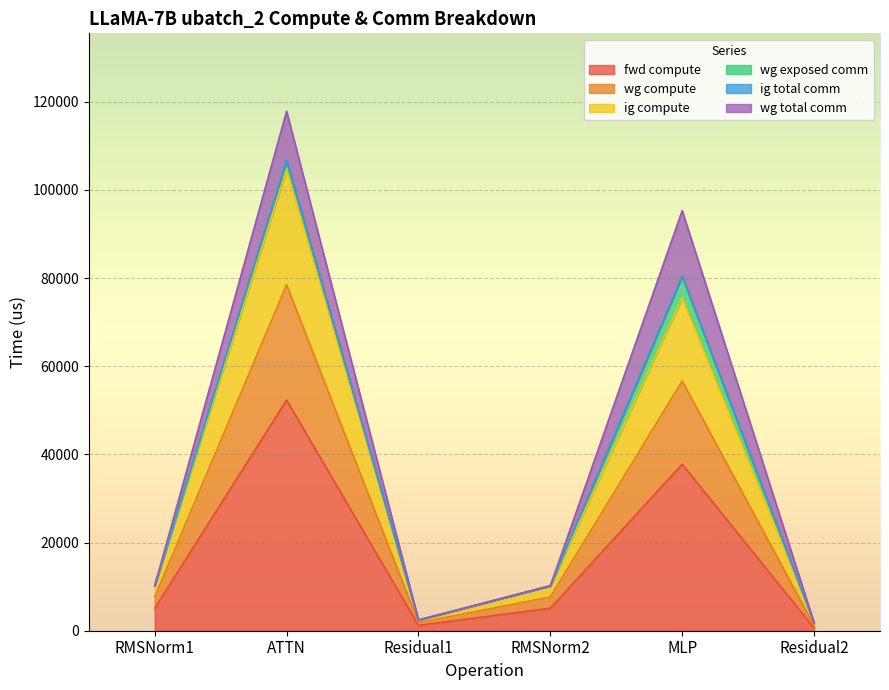

How many data points in fwd compute are above 5099?

4